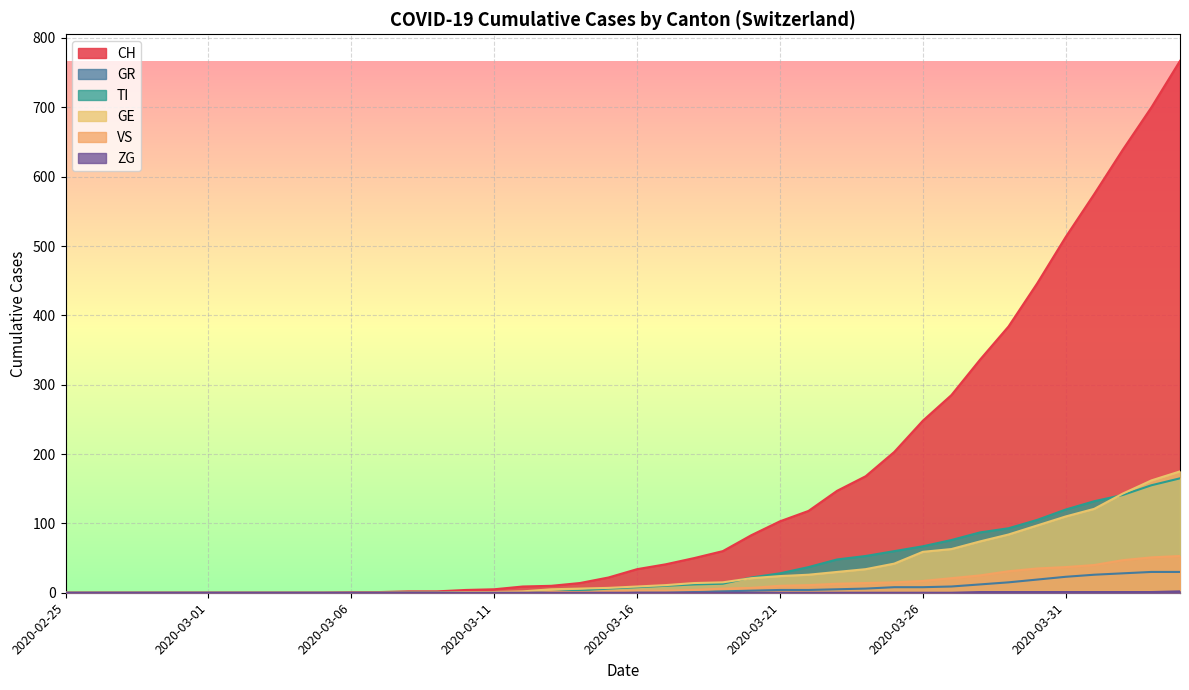

At which category is the sum across all series the highest?

2020-04-04